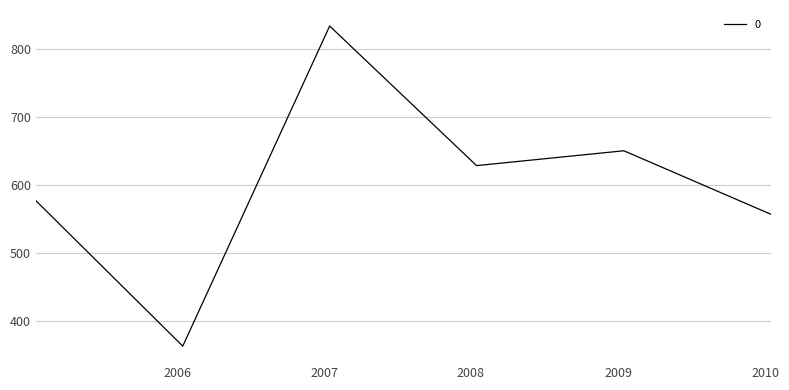

True or false: the data has more than 1 interior local peaks.

True